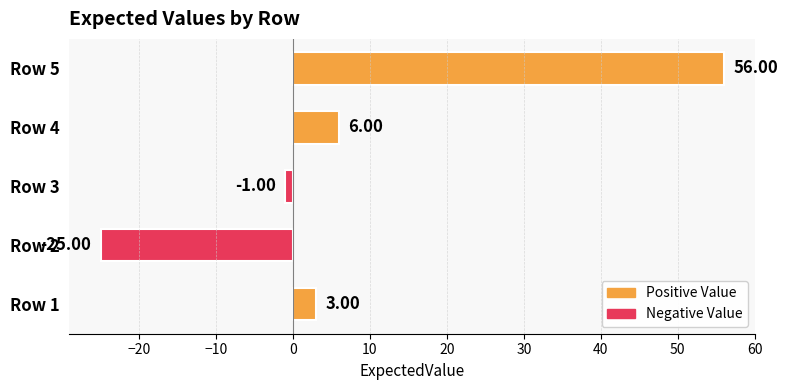

How many values are below 3?

2